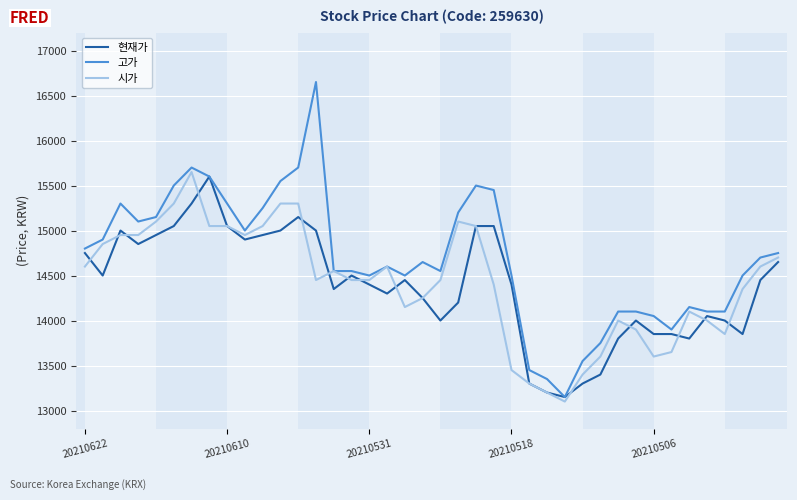

Which series has the largest total across all categories?

고가